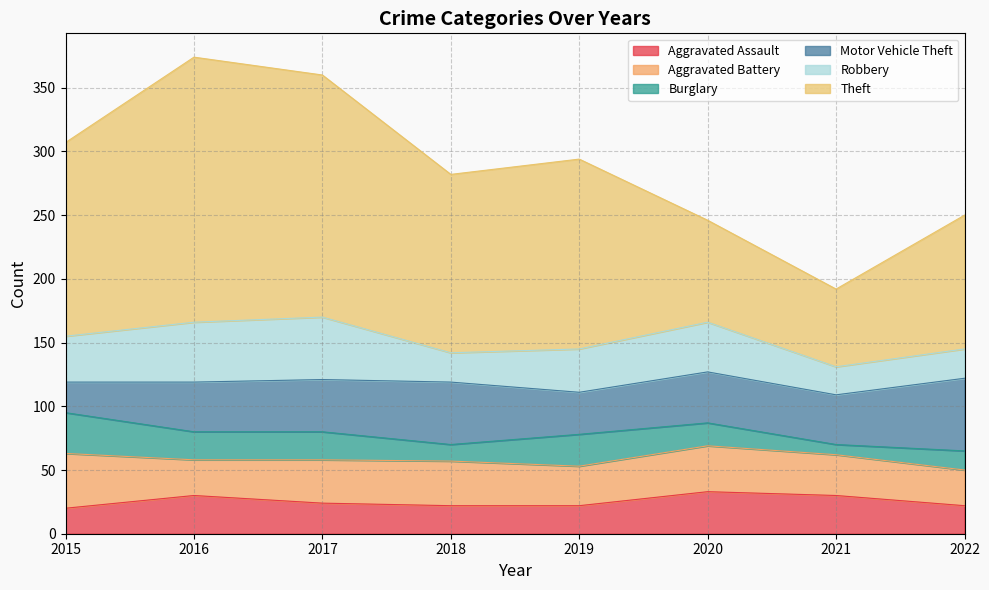

What is the difference between the maximum and minimum values in the Aggravated Battery series?

15